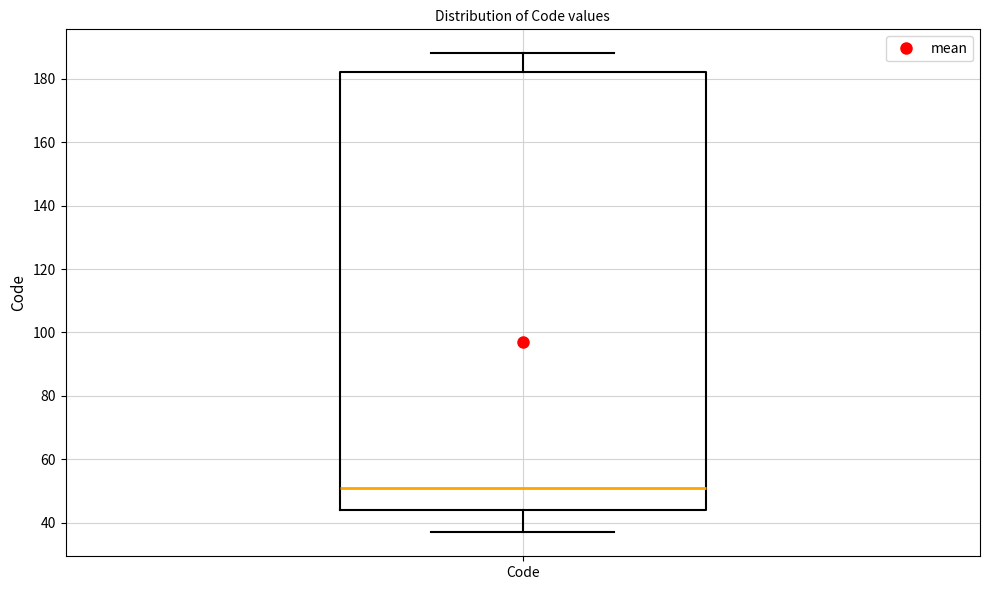

Where does the median line of the box for Code sit on the y-axis? The values are not printed on the chart, so give them approximately, as read against the axis.

52